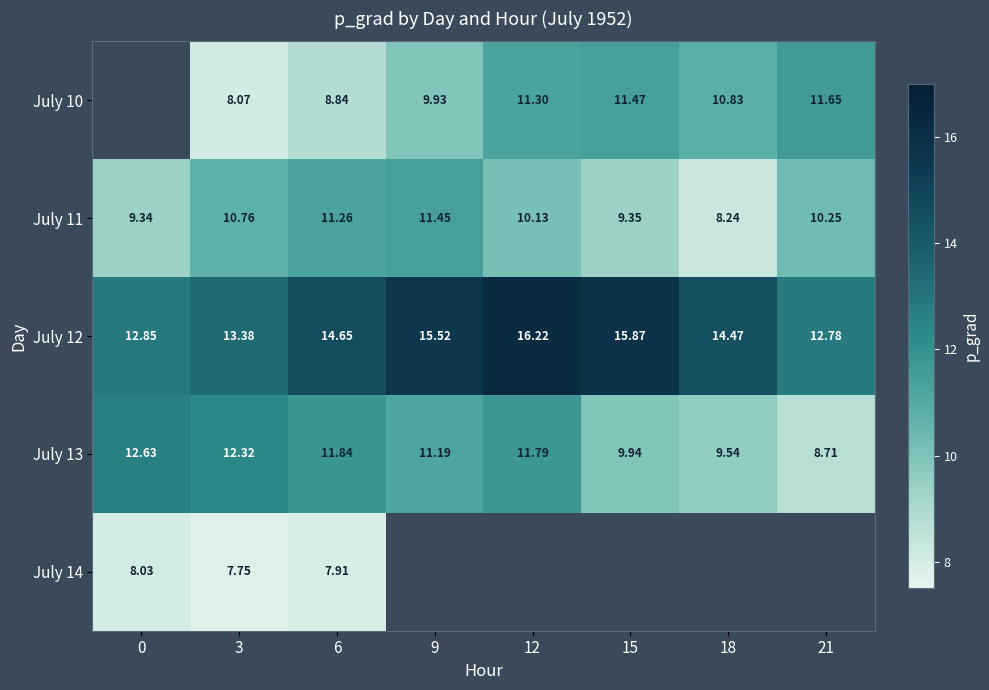

How many data points in July 11 are above 10?

5